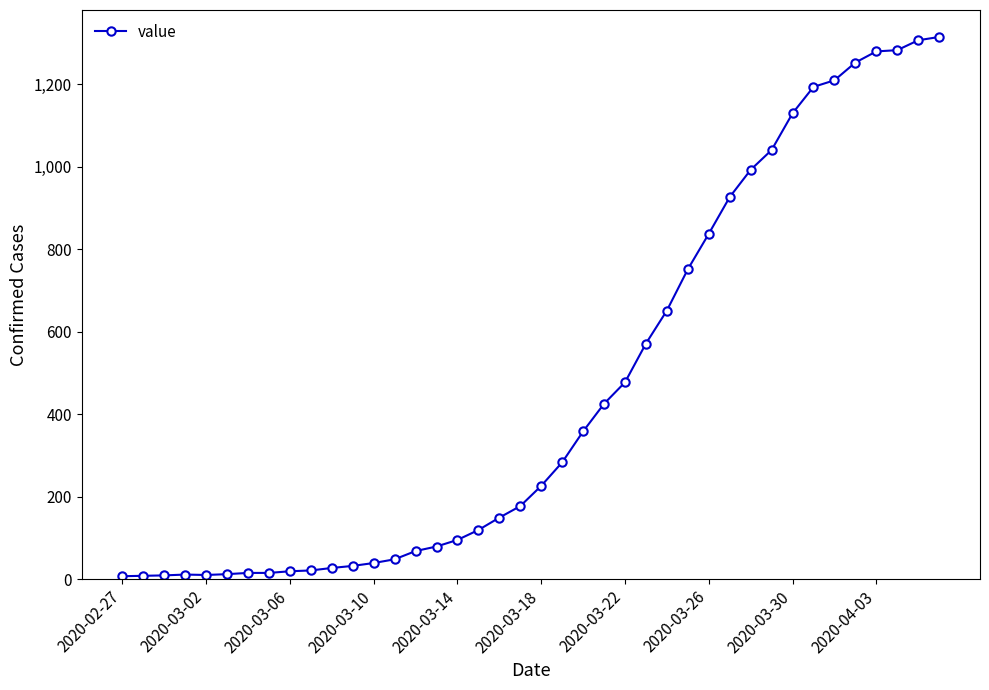

What is the sum of all values?

18461